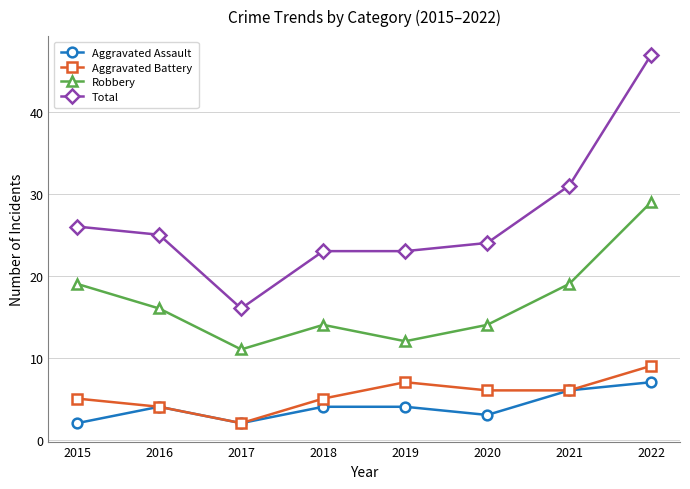

What is the sum of the Total values at 2018 and 2016?

48